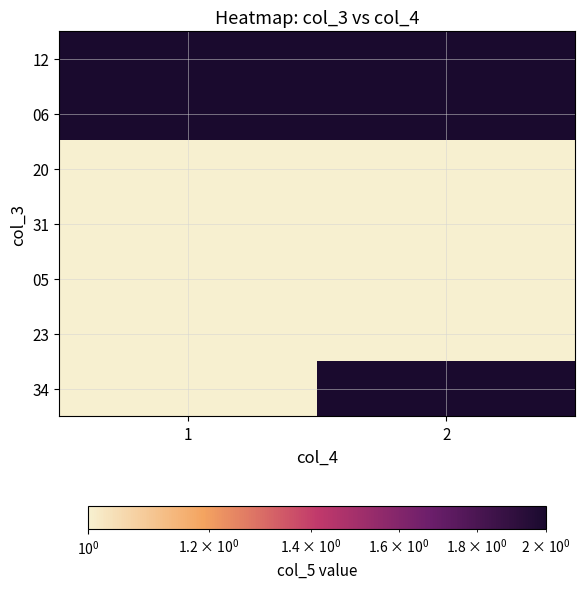

What is the total value across all series at 1?

9